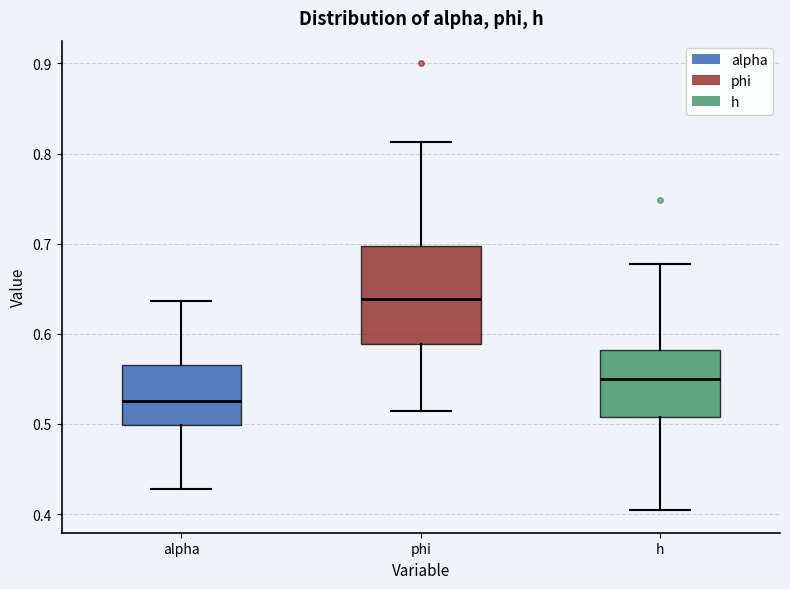

Which box is the tallest, from its lower edge to its upper edge?

phi